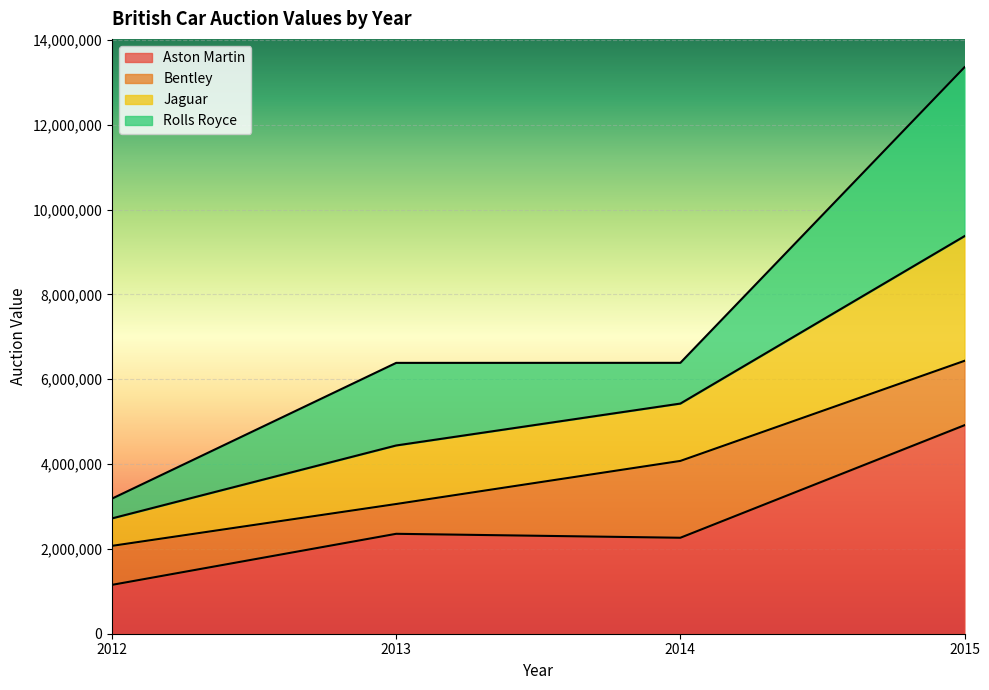

True or false: Aston Martin has more than 0 interior local peaks.

True